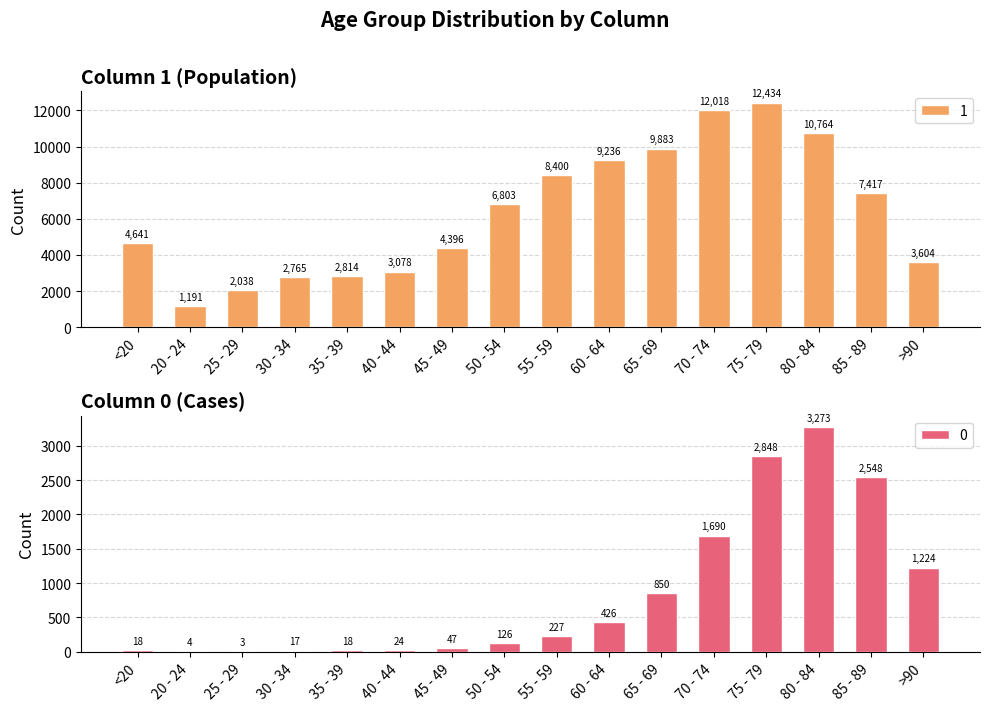

Between 25 - 29 and 70 - 74, which series saw the biggest shift?

1